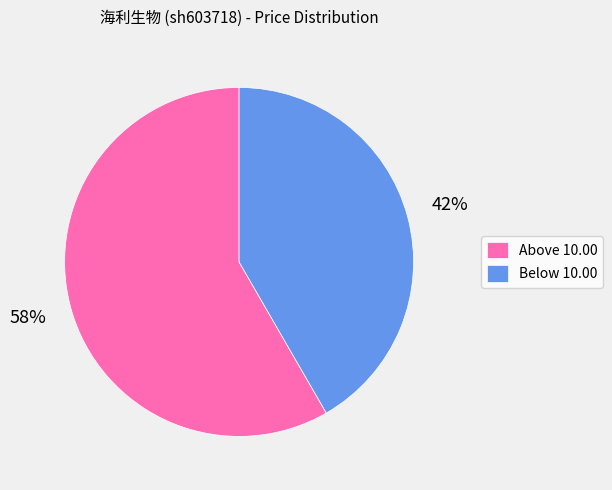

Is it true that Above 10.00 is 67% of the pie?

False